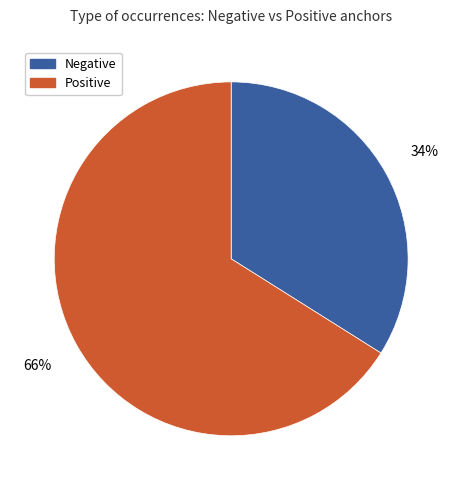

Combined, do Positive and Negative account for over 50%?

Yes